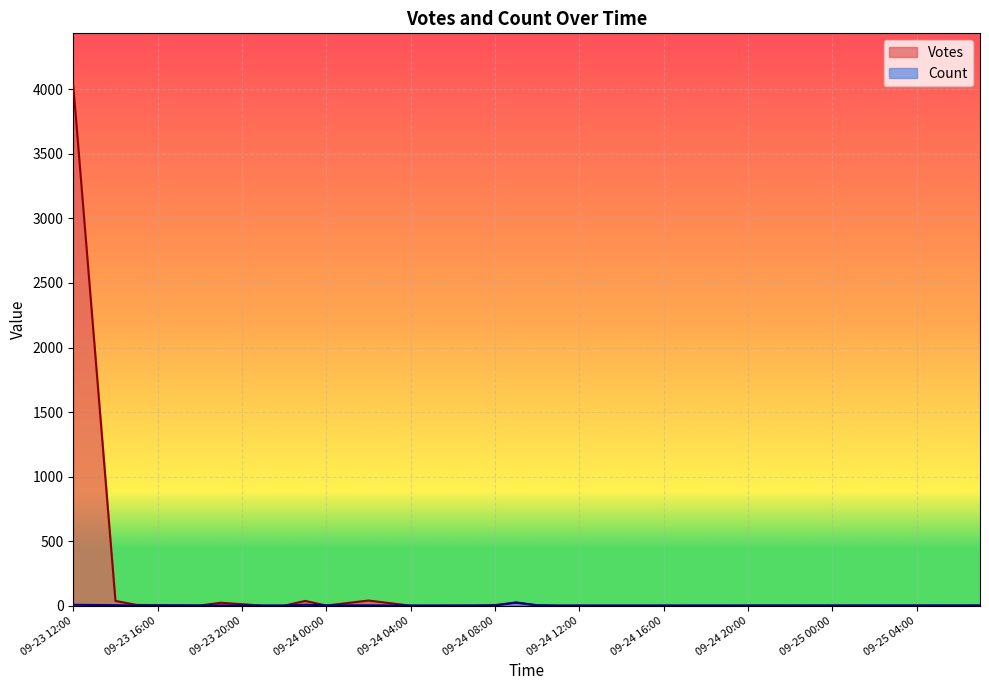

What is the maximum value shown in the chart?

4031